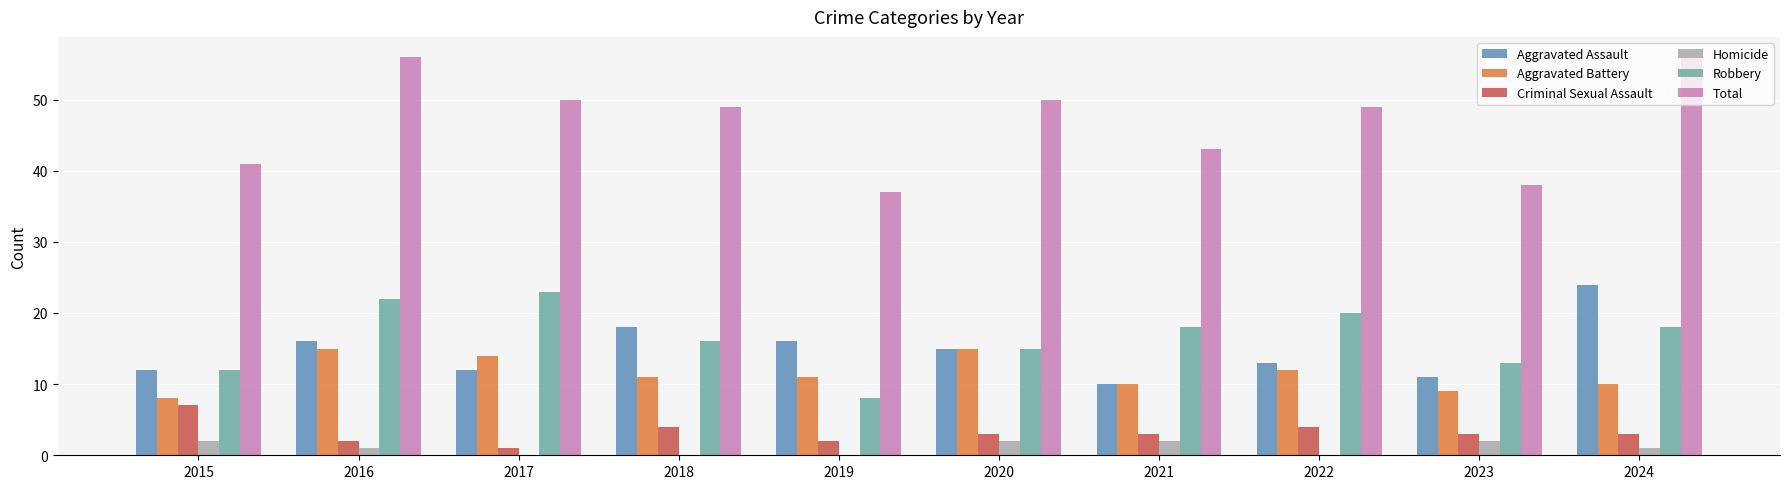

True or false: Aggravated Assault has a value of 13 at 2022.

True